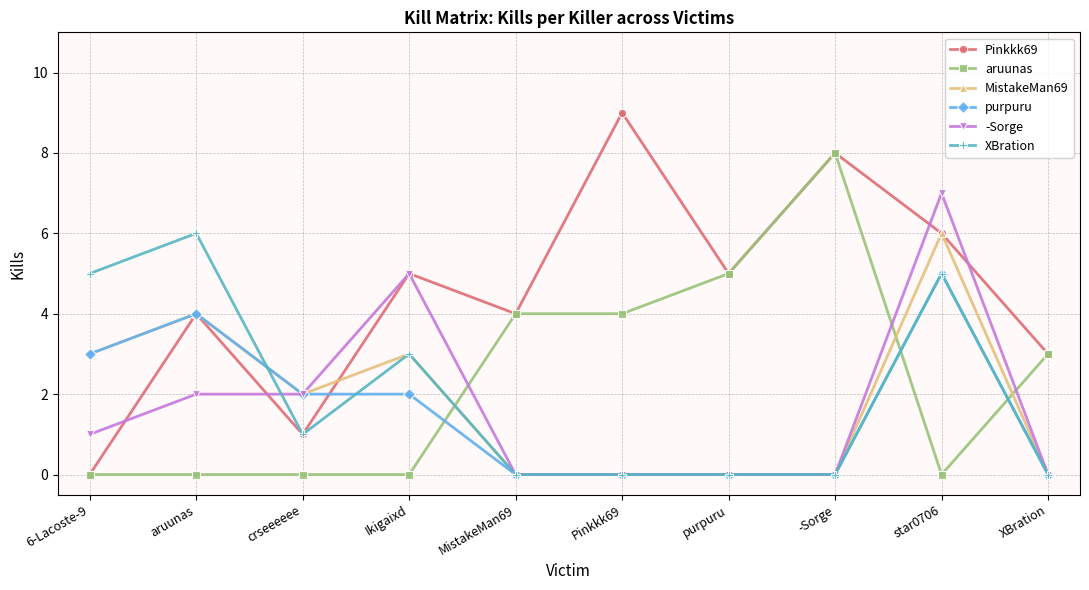

True or false: aruunas has a value of 1 at MistakeMan69.

False